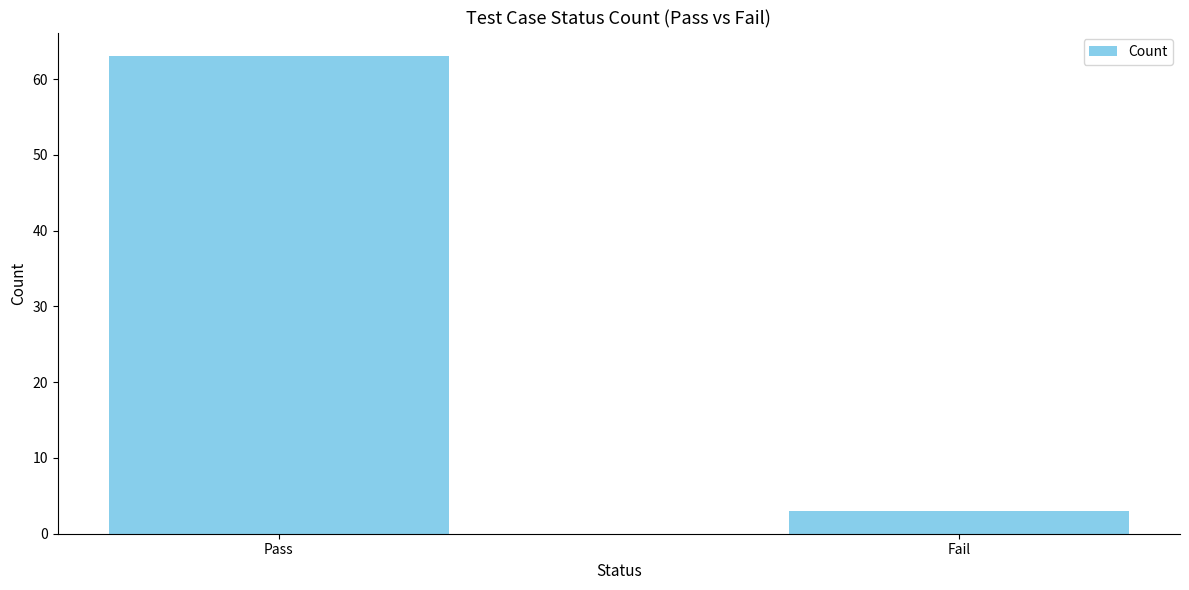

True or false: the data shows 14 at Pass.

False